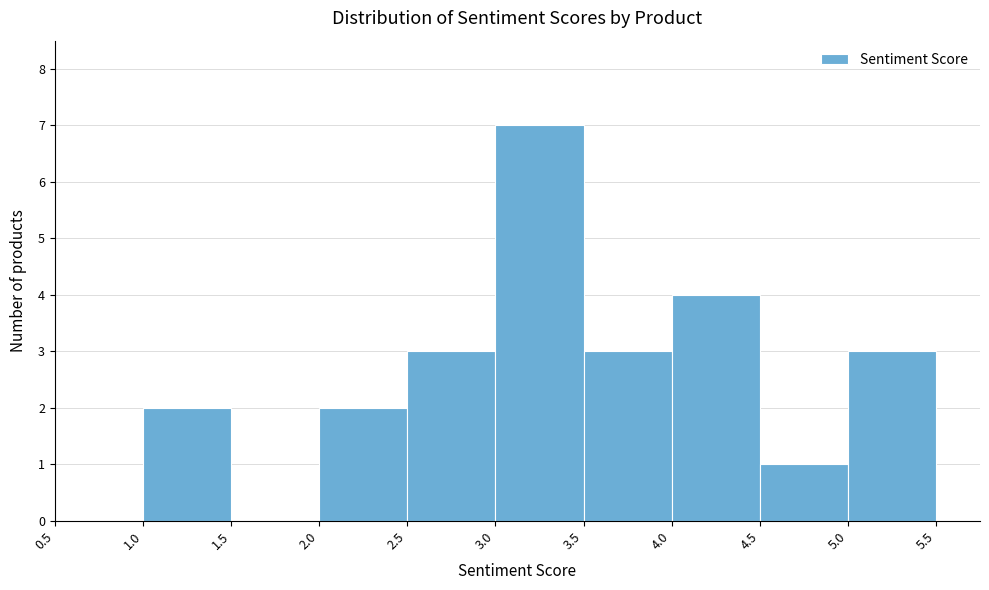

How tall is the bar that spans 2.0 to 2.5 on the x-axis? The values are not printed on the chart, so give them approximately, as read against the axis.

2